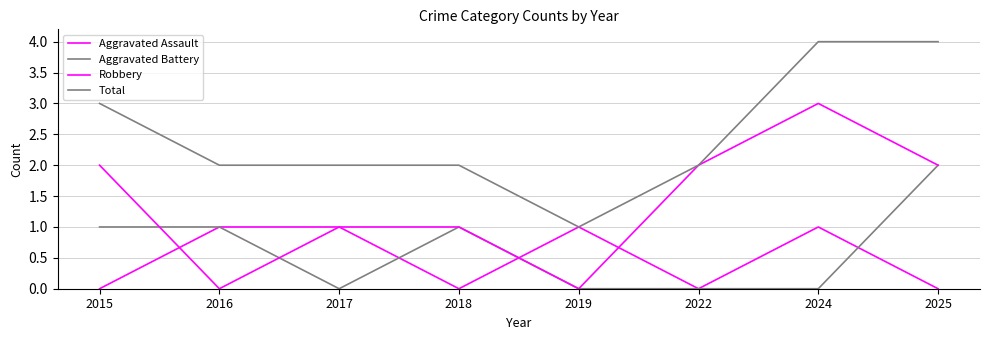

Does the chart have visible grid lines?

Yes